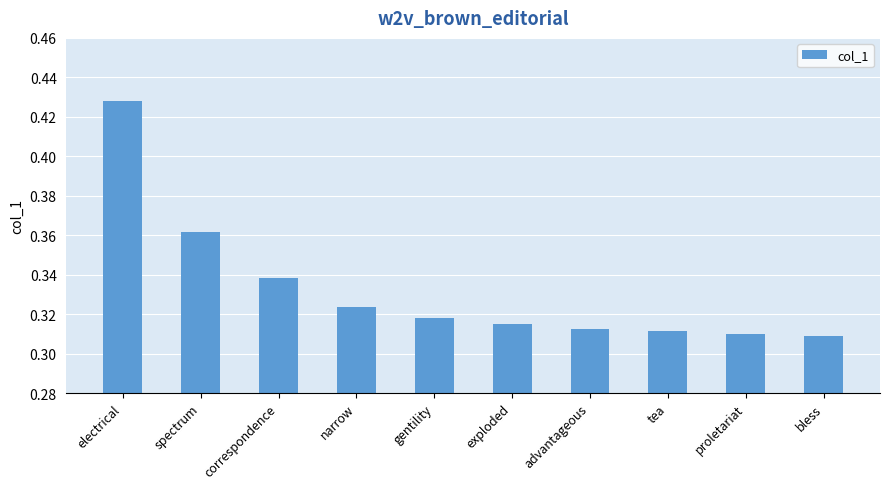

Which label corresponds to the largest value in the chart?

electrical